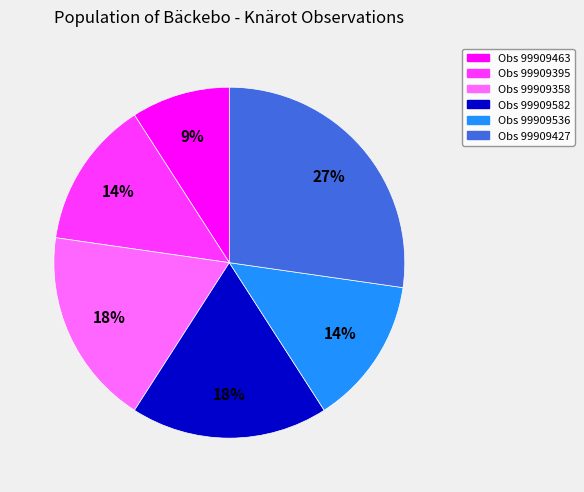

Is the sum of Obs 99909358 and Obs 99909582 greater than half?

No